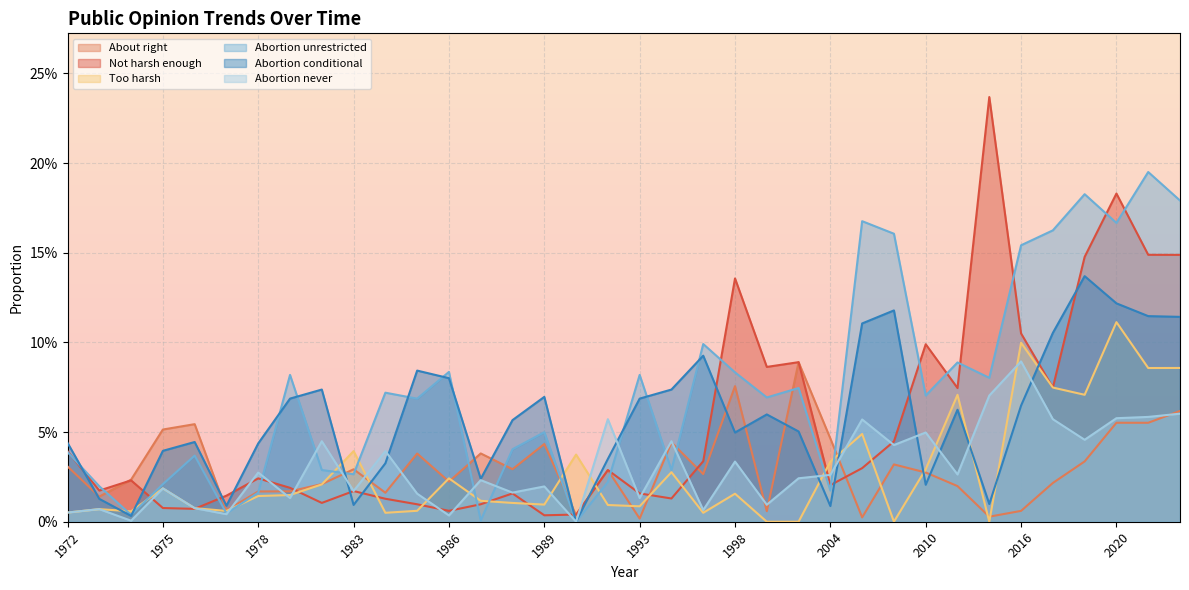

Which series changed the most between 1994 and 2000?

Not harsh enough